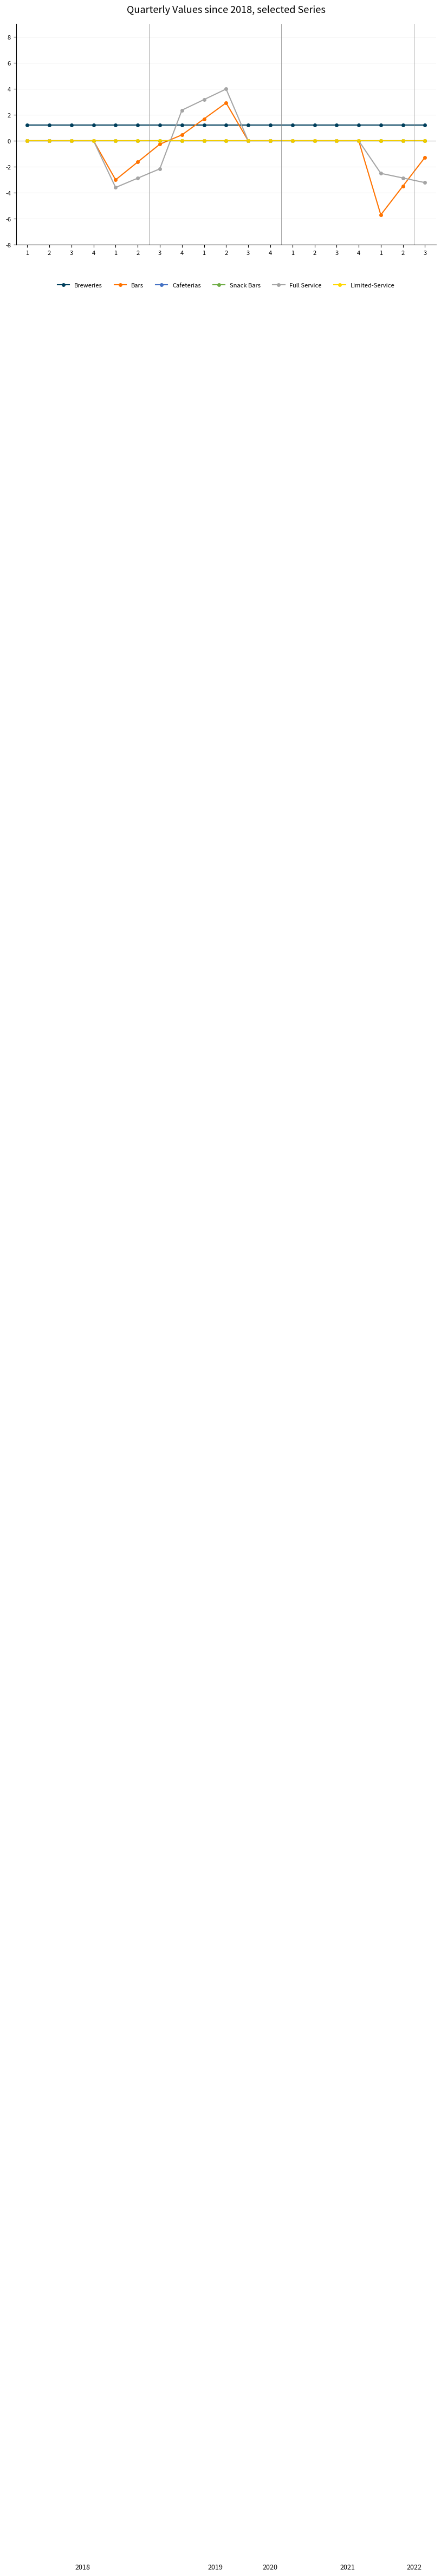

Where is Bars nearest to the value -1?

3